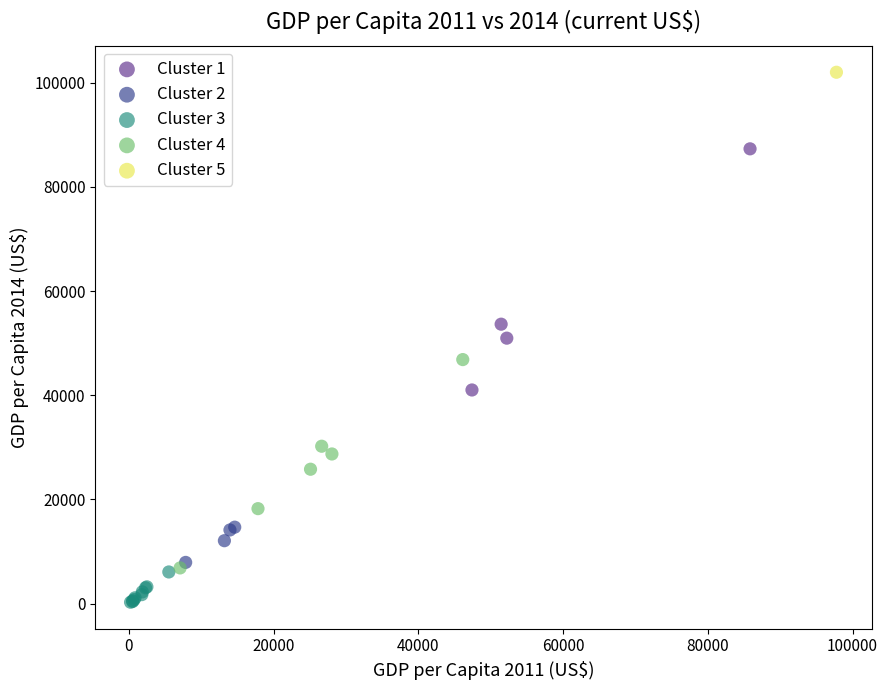

What are all the series names shown in the legend?

Cluster 1, Cluster 2, Cluster 3, Cluster 4, Cluster 5